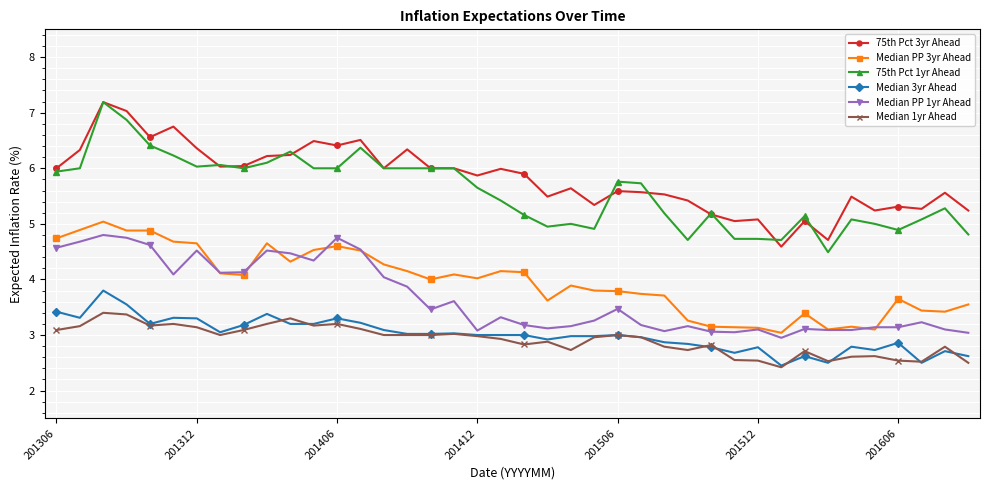

At how many categories does at least one series exceed 2?

40